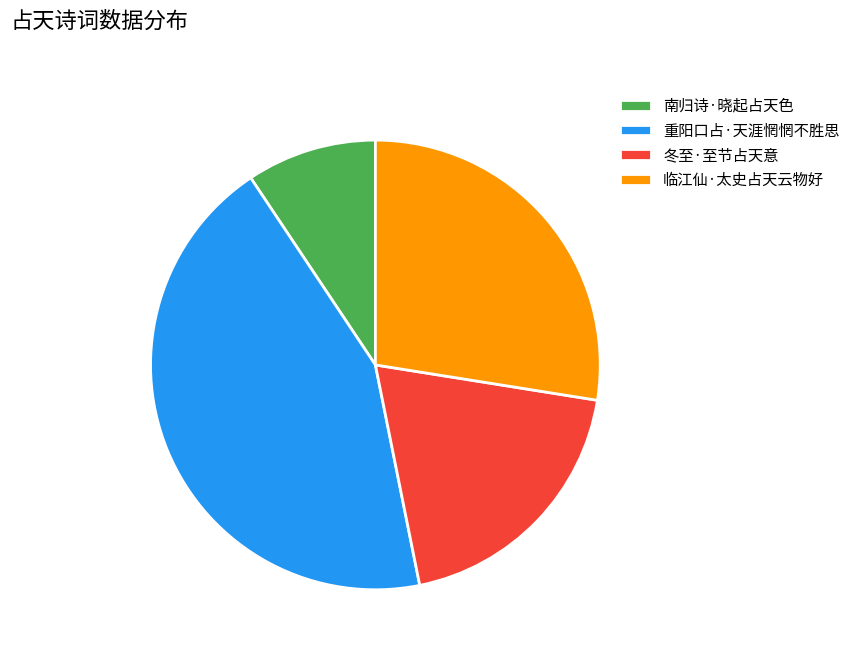

Do 重阳口占·天涯惘惘不胜思 and 临江仙·太史占天云物好 together represent more than half of the pie?

Yes